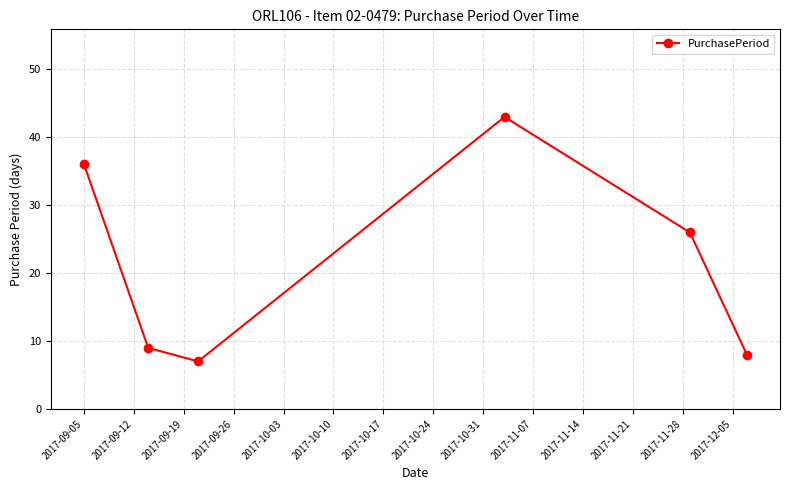

What is the smallest value displayed?

7